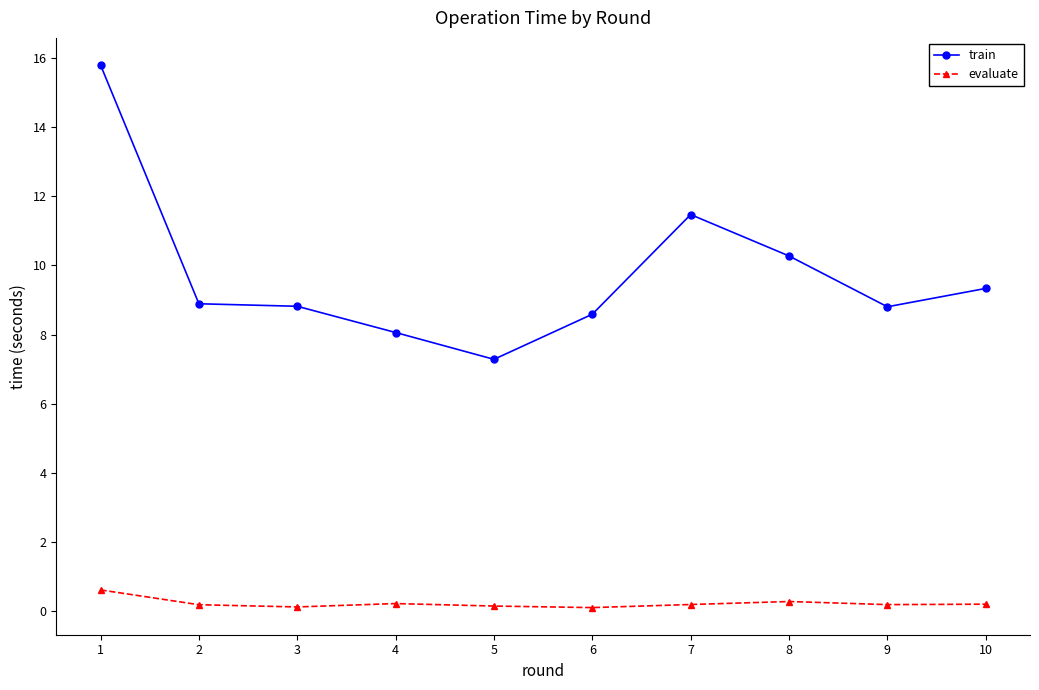

What is the difference between the maximum and minimum values in the train series?

8.5